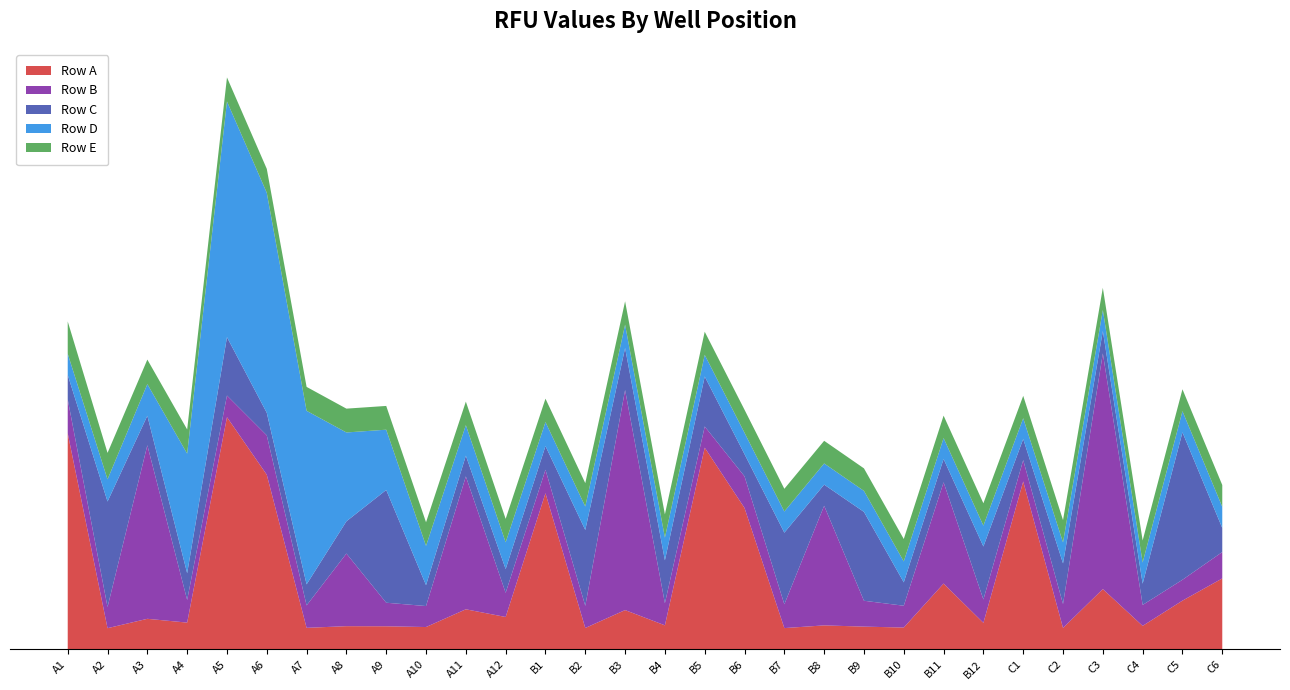

Reading left to right, what are all the values shown in this chart?

Row A: 34543	3382	4879	4273	37114	27915	3436	3703	3685	3564	6401	5170	24959	3413	6274	3838	32238	22600	3396	3827	3631	3483	10513	4234	26838	3421	9634	3751	7786	11335
Row B: 5409	3385	27745	3622	3457	6289	3588	11609	3766	3354	21243	3863	3752	3541	35176	3535	3385	5058	3809	19122	4136	3485	16190	3738	3415	3825	37677	3346	3332	4217
Row C: 3915	16863	4718	4269	9333	3604	3361	5154	18025	3341	3314	3800	3782	12129	6715	6858	7992	3541	11444	3382	14203	3736	3729	8469	3379	6495	3580	3397	23576	3845
Row D: 3385	3541	5058	19122	37677	35176	27745	14203	9634	6274	4879	4273	3838	3751	3736	3622	3457	3413	3385	3382	3355	3346	3341	3332	3315	3354	3361	3379	3382	3385
Row E: 5170	4234	3920	3863	3845	3827	3825	3809	3800	3782	3766	3752	3741	3738	3736	3729	3703	3685	3631	3622	3604	3588	3585	3580	3575	3564	3541	3535	3499	3485